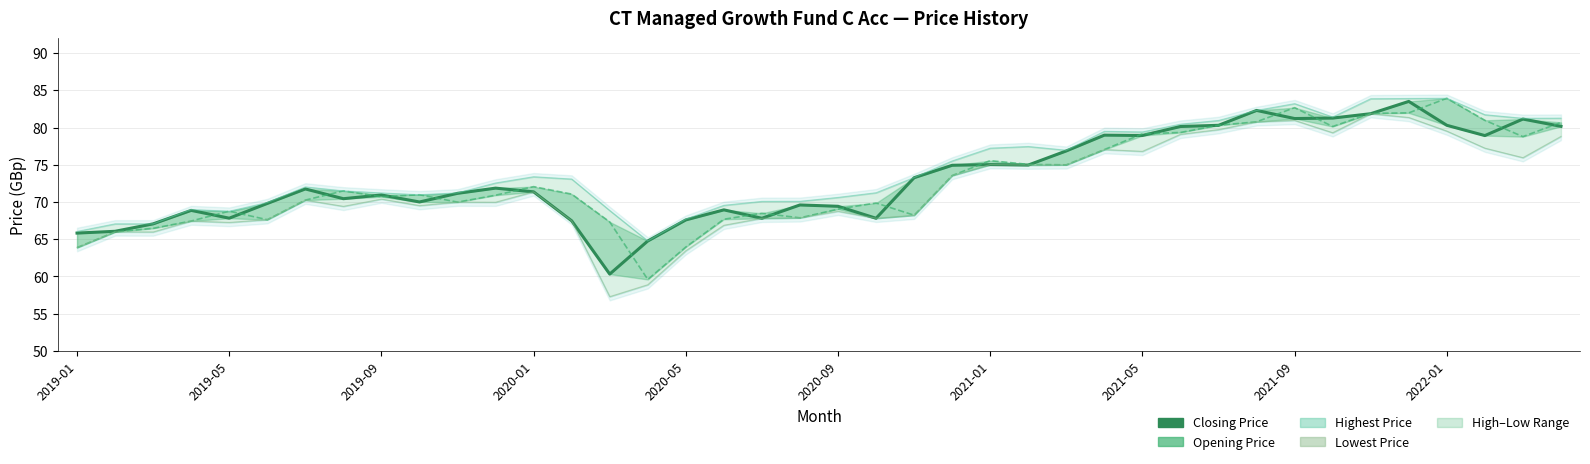

Reading right to left, extract all data points from this chart.

Closing Price: 80.2	81.1	78.9	80.3	83.5	81.9	81.3	81.2	82.3	80.3	80.1	78.9	79.0	76.9	75.0	75.0	74.9	73.3	67.8	69.4	69.6	67.8	68.9	67.6	64.8	60.3	67.5	71.4	71.9	71.2	70.0	70.9	70.4	71.8	69.8	67.8	68.9	67.1	66.1	65.8
Opening Price: 80.7	78.8	81.0	83.9	82.0	81.9	80.1	82.7	80.8	80.3	79.3	79.2	77.0	75.0	75.0	75.5	73.5	68.2	69.9	69.0	67.9	68.5	67.7	64.0	59.6	67.3	71.1	72.1	70.9	70.0	71.0	70.7	71.5	70.2	67.6	68.8	67.4	66.5	66.0	63.9
Highest Price: 81.3	81.2	81.7	83.9	83.9	83.9	81.4	83.2	82.3	81.0	80.5	79.4	79.5	77.0	77.5	77.2	75.5	73.3	71.2	70.6	70.1	70.1	69.5	67.7	64.8	68.8	73.1	73.4	72.5	71.2	71.0	71.2	71.5	72.0	69.9	68.8	69.0	67.1	67.1	66.0
Lowest Price: 78.8	76.0	77.2	79.5	81.3	81.9	79.3	81.0	80.8	79.7	79.1	76.8	77.0	75.0	75.0	75.0	73.5	68.2	67.8	68.8	67.9	67.8	66.9	63.5	58.9	57.3	67.5	71.4	70.0	70.0	69.5	70.4	69.4	70.2	67.6	67.2	67.4	66.0	66.0	63.9